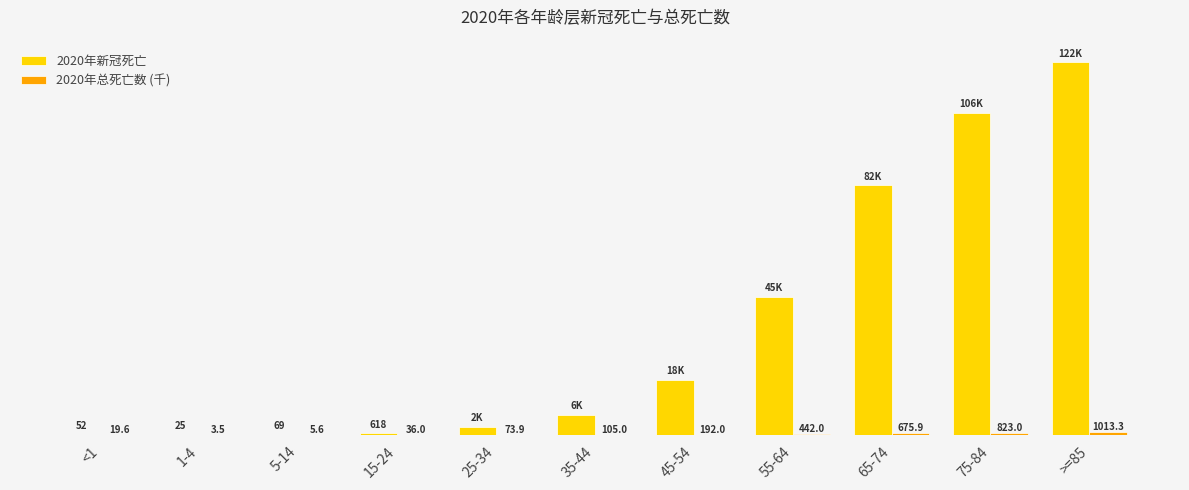

At which label does 2020年新冠死亡 reach its minimum?

1-4